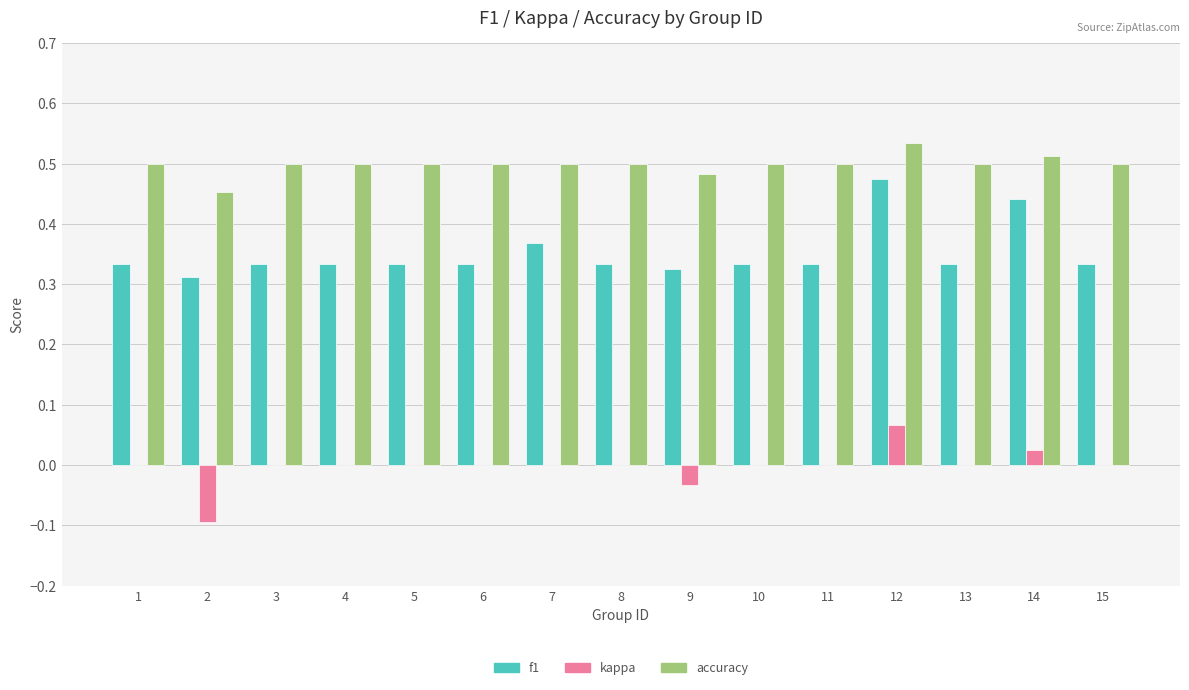

Which label corresponds to the largest value in the chart?

12